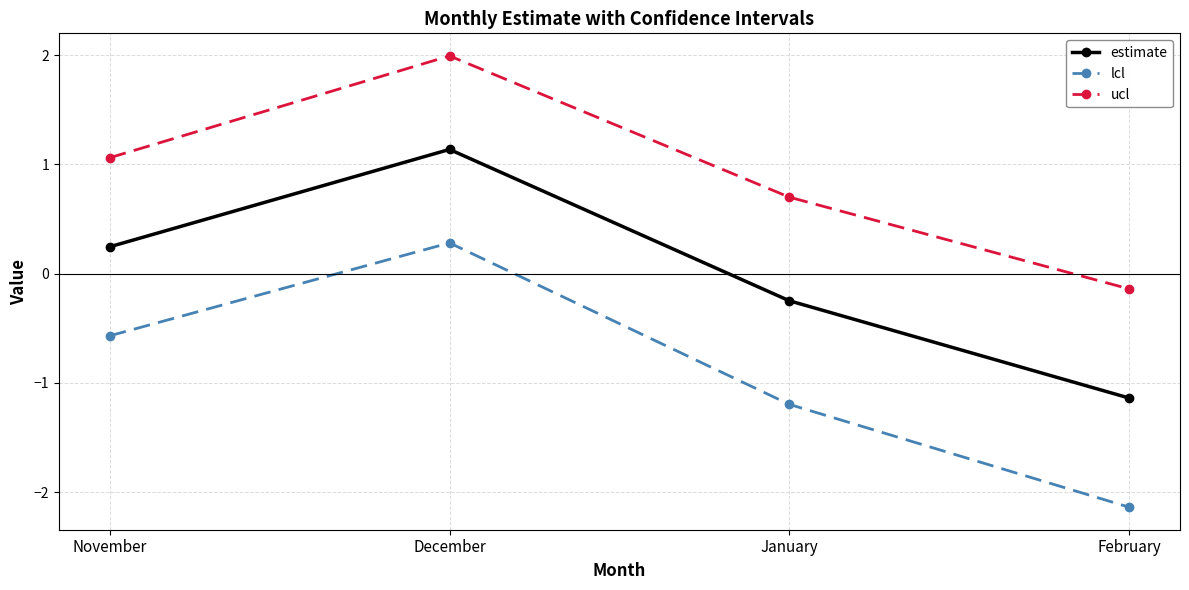

Which label corresponds to the smallest value in the chart?

February